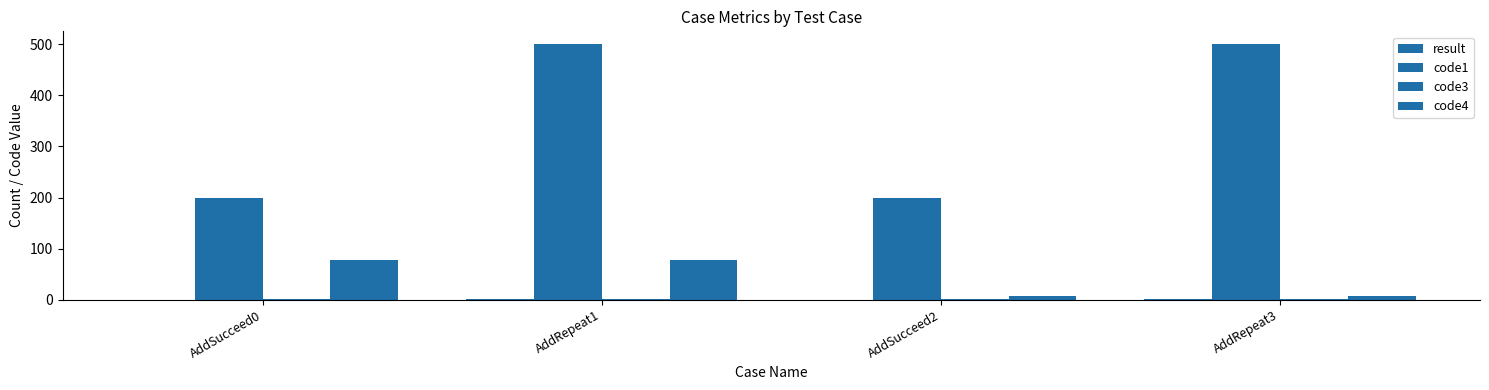

What is the label of the 4th bar from the right?

AddSucceed0